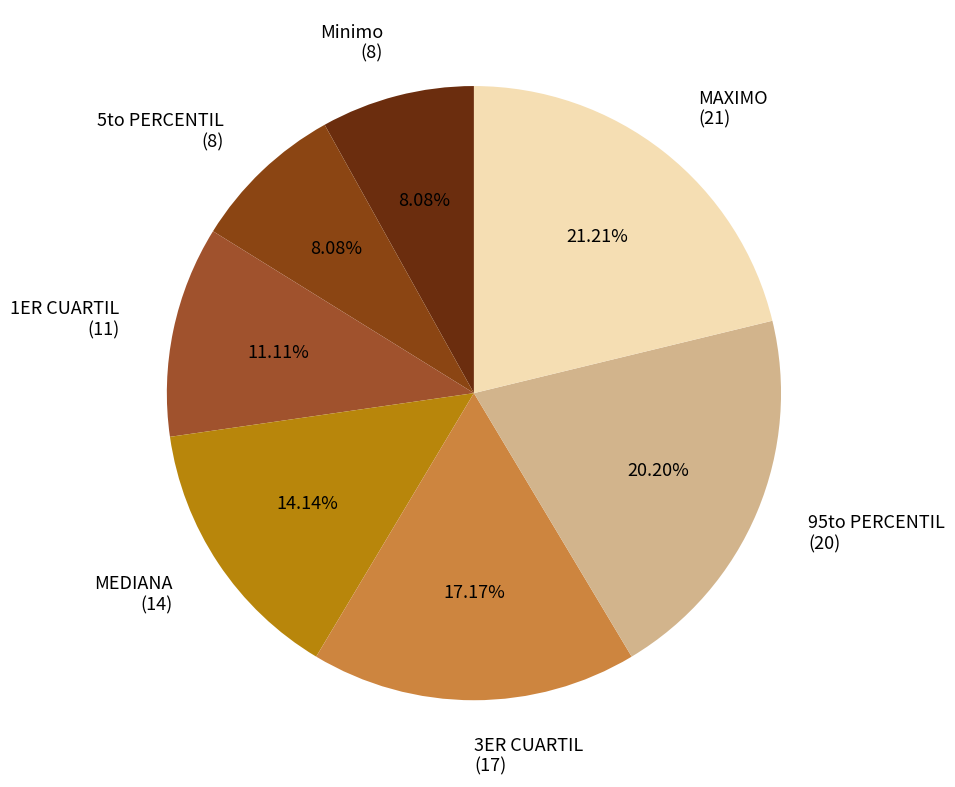

Combined, what portion of the pie is 1ER CUARTIL and 5to PERCENTIL?

19.2%